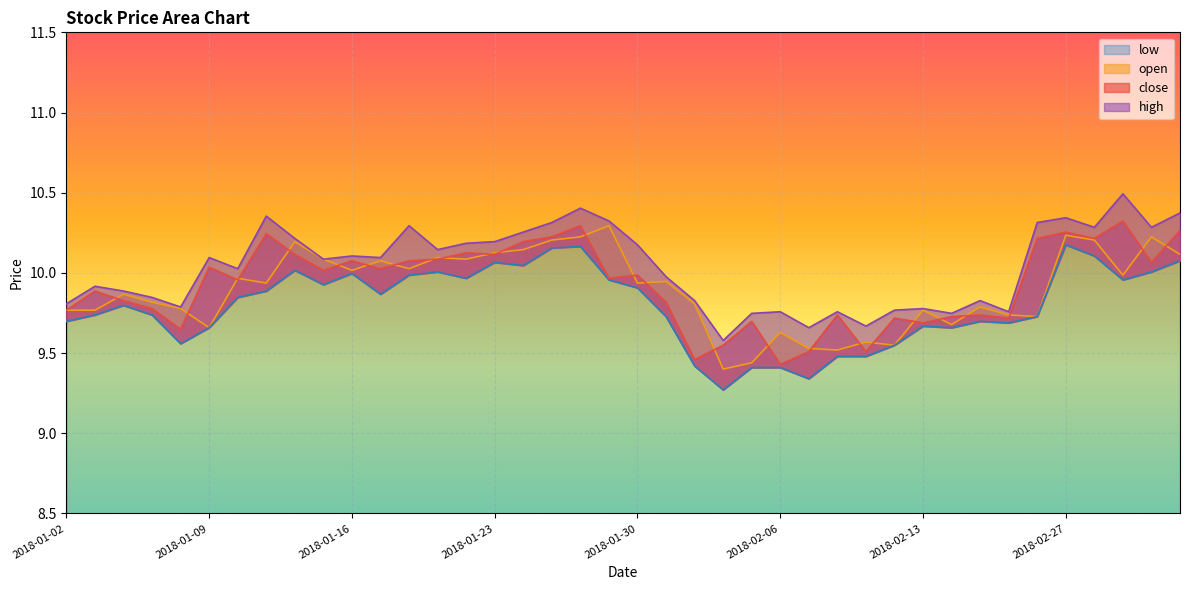

The value of high at 2018-02-09 is 9.7. True or false?

True